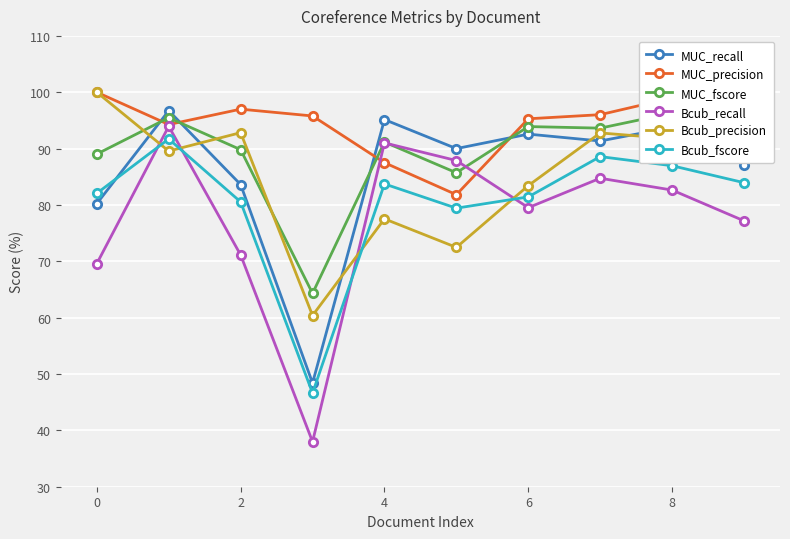

What is the label of the 1st point from the right?

9